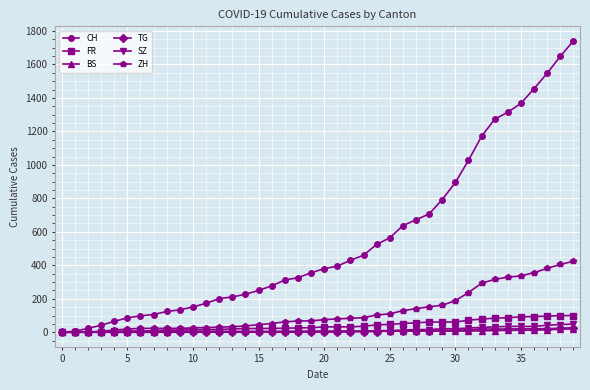

At how many categories does at least one series exceed 1479?

3